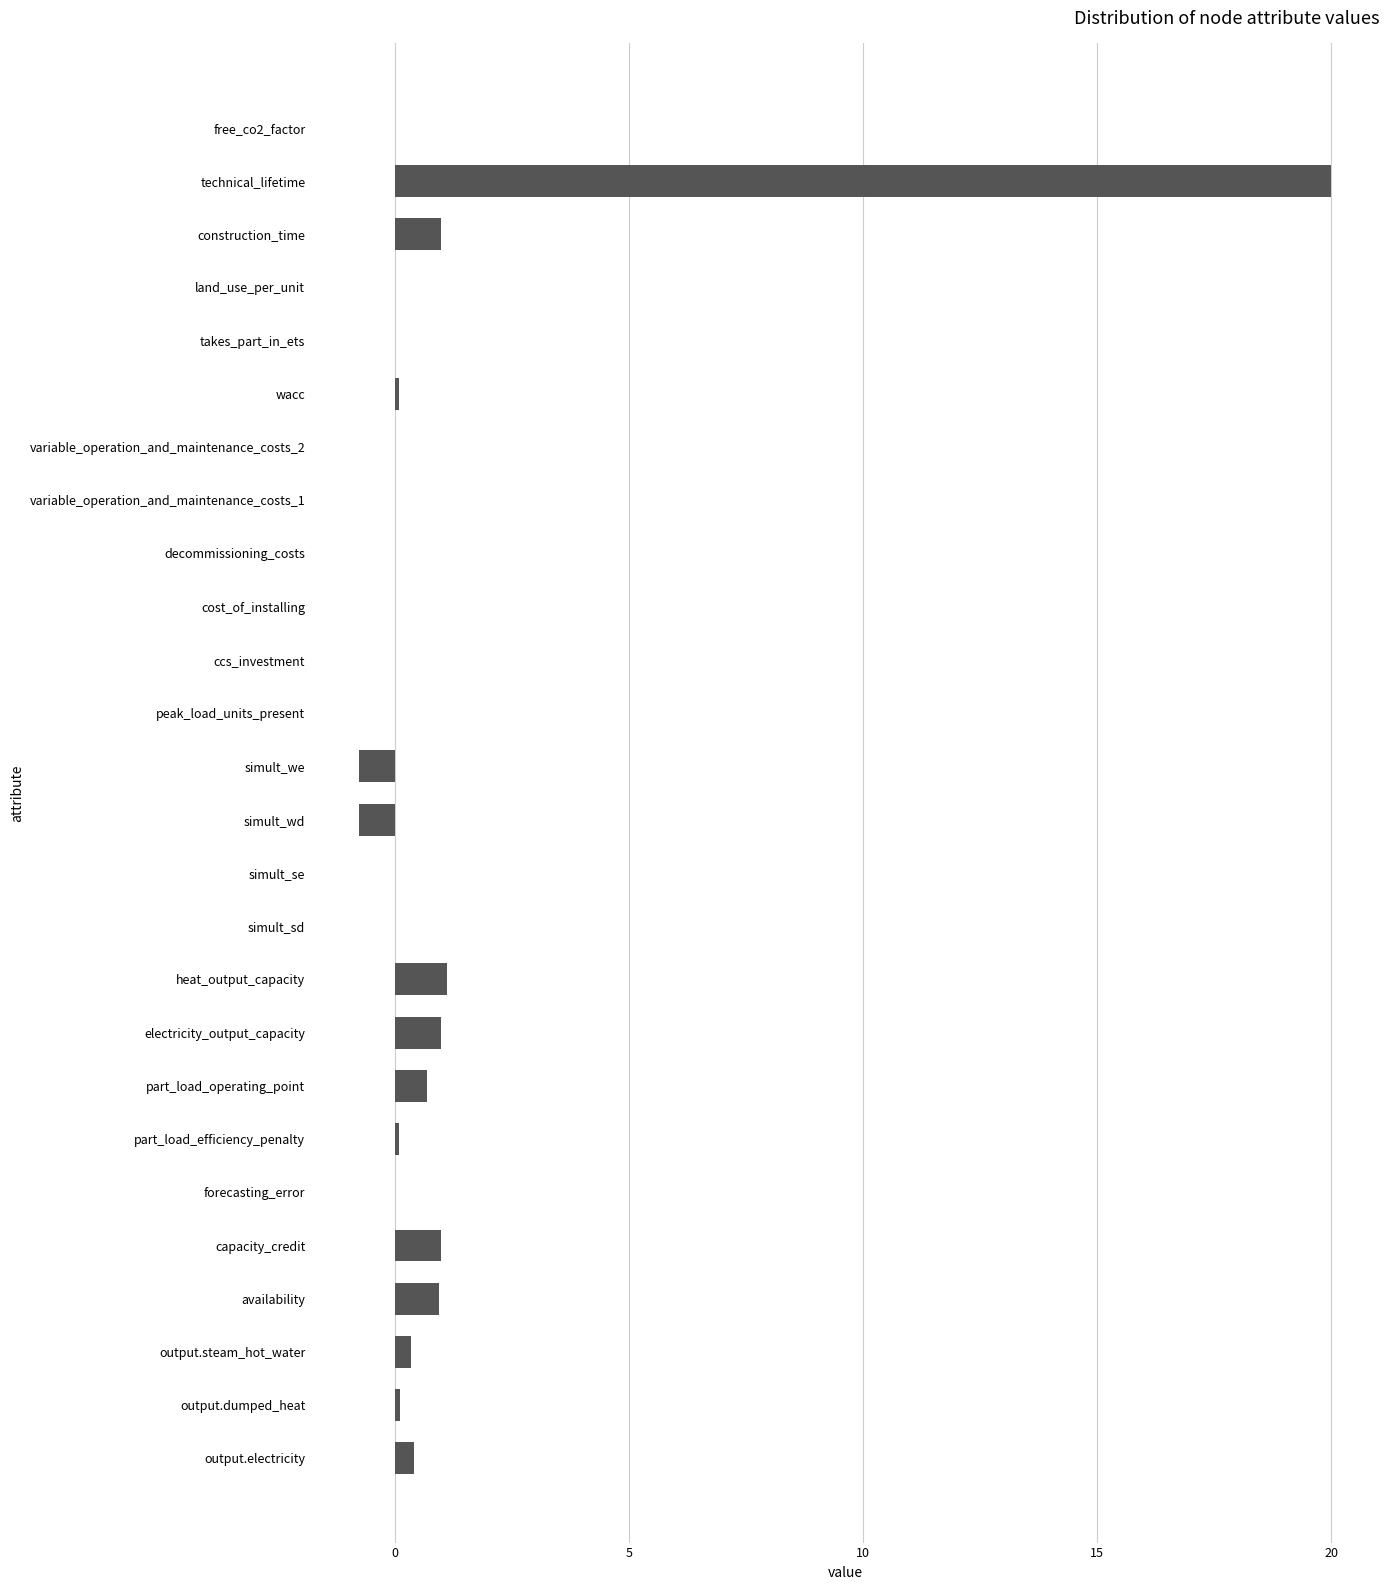

The chart shows a value of 0.0 at land_use_per_unit. True or false?

True